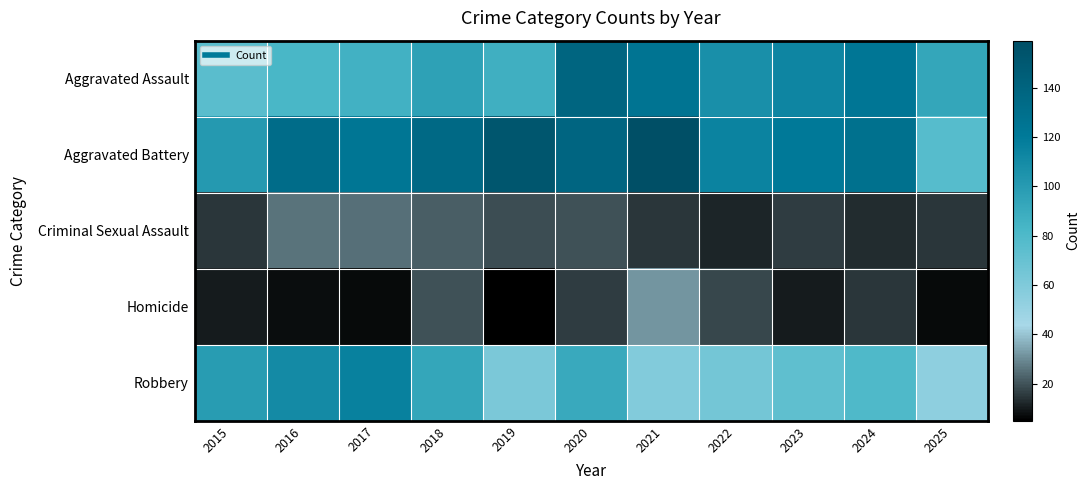

What is the total value across all series at 2018?

366